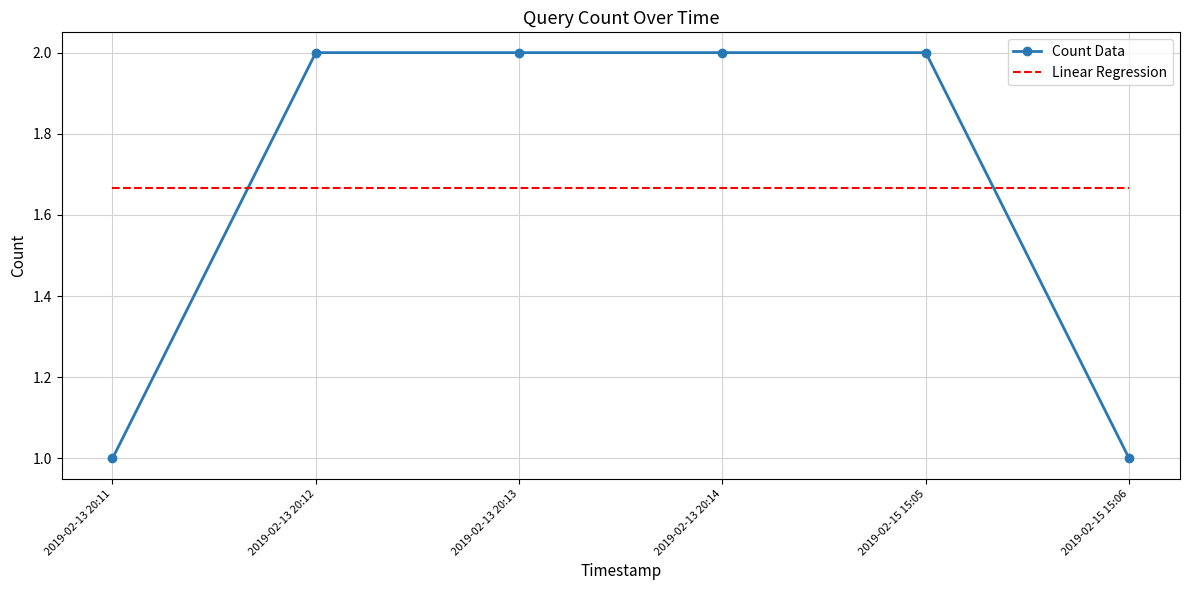

True or false: Count Data and Linear Regression intersect in this chart.

True